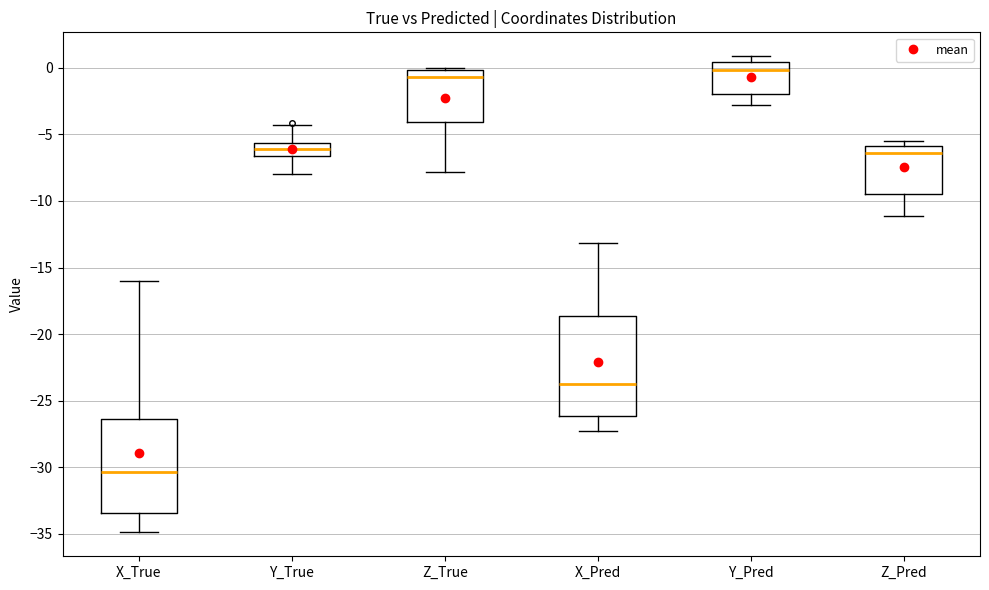

Reading left to right, read every box against the y-axis: the position of its median line, the range the box covers, and the ends of its whiskers. The values are not printed on the chart, so give them approximately, as read against the axis.

X_True: median -30.5, box -33.5 to -26.5, whiskers -35.0 to -16.0
Y_True: median -6.0, box -6.5 to -5.5, whiskers -8.0 to -4.5
Z_True: median -0.5, box -4.0 to 0.0, whiskers -8.0 to 0.0 (just above the box's upper edge)
X_Pred: median -23.5, box -26.0 to -18.5, whiskers -27.0 to -13.0
Y_Pred: median 0.0, box -2.0 to 0.5, whiskers -3.0 to 1.0
Z_Pred: median -6.5, box -9.5 to -6.0, whiskers -11.0 to -5.5